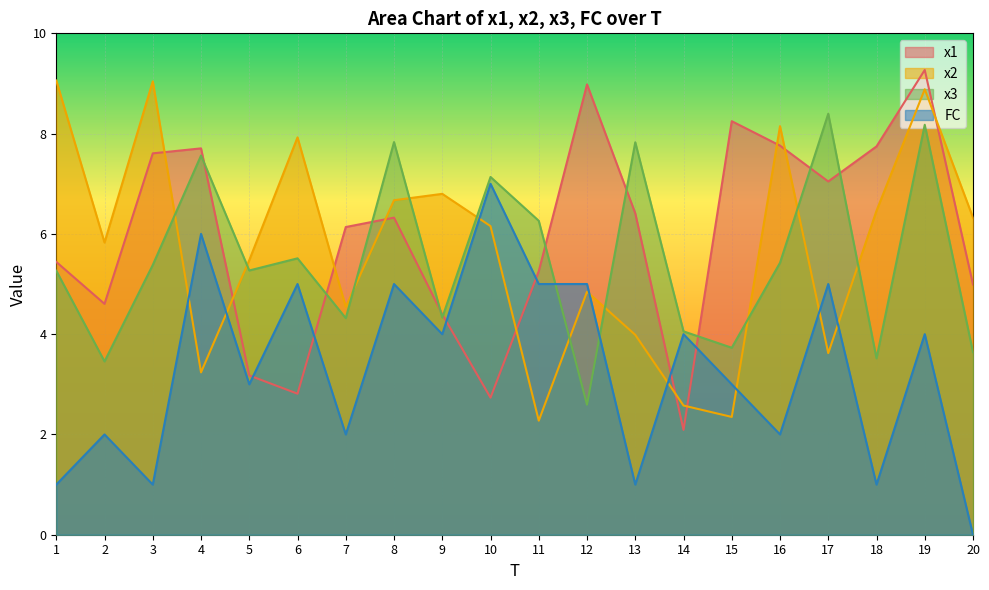

True or false: FC has more than 0 points higher than both neighbors.

True